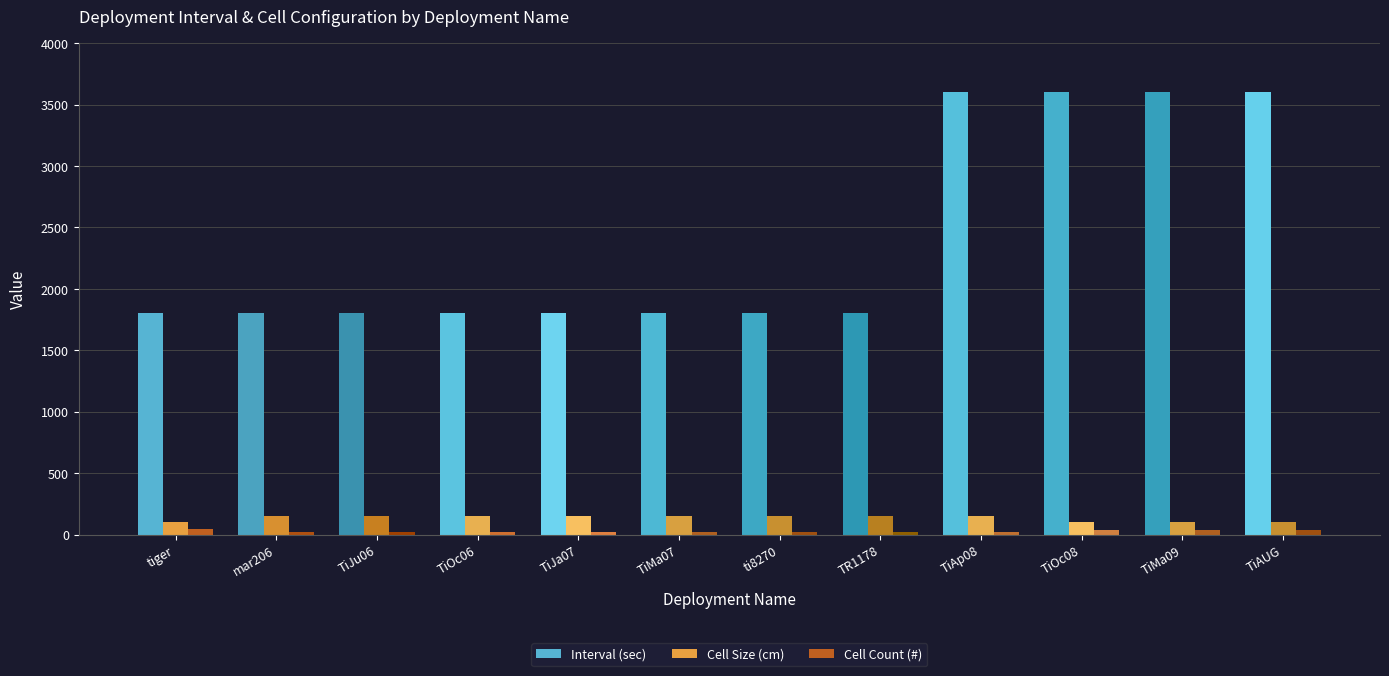

At how many categories does at least one series exceed 3006?

4